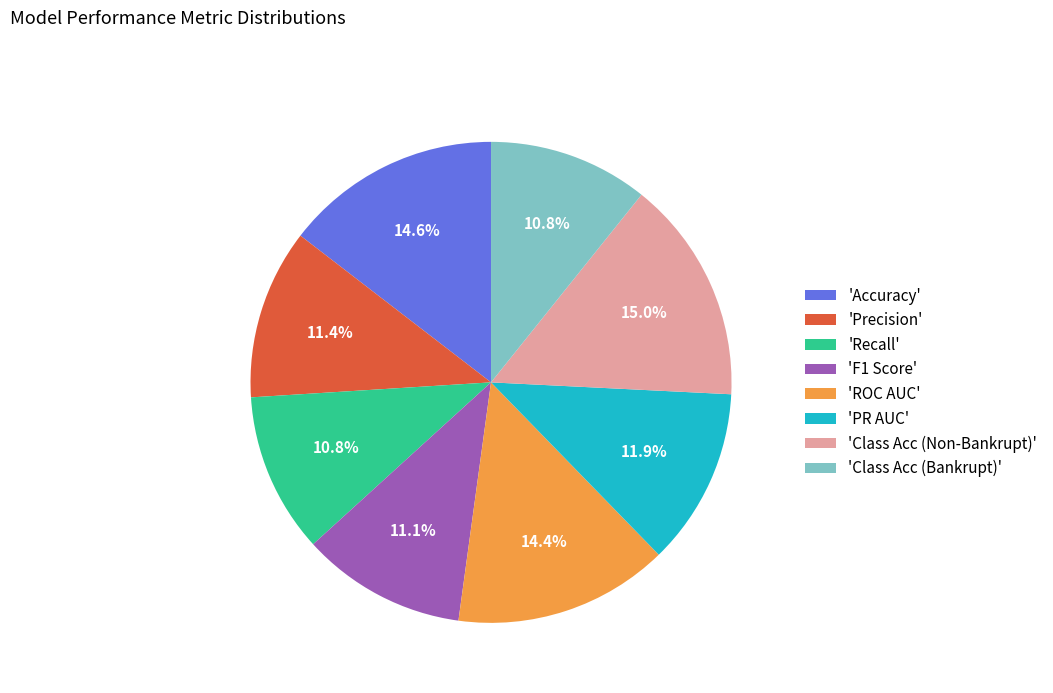

How many segments does this pie chart have?

8